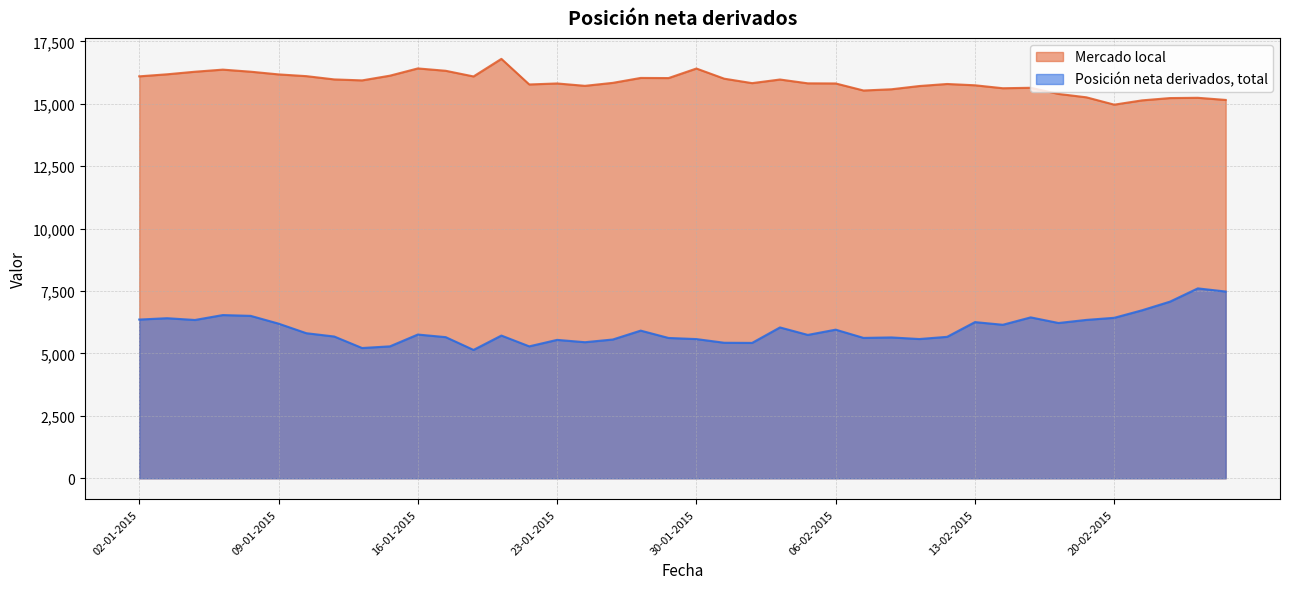

Reading left to right, what are all the values shown in this chart?

Mercado local: 02-01-2015=16097	05-01-2015=16179	06-01-2015=16282	07-01-2015=16366	08-01-2015=16283	09-01-2015=16175	12-01-2015=16105	13-01-2015=15974	14-01-2015=15935	15-01-2015=16124	16-01-2015=16414	19-01-2015=16320	20-01-2015=16093	21-01-2015=16797	22-01-2015=15772	23-01-2015=15812	26-01-2015=15717	27-01-2015=15836	28-01-2015=16033	29-01-2015=16028	30-01-2015=16410	02-02-2015=16003	03-02-2015=15825	04-02-2015=15970	05-02-2015=15817	06-02-2015=15812	09-02-2015=15530	10-02-2015=15579	11-02-2015=15709	12-02-2015=15791	13-02-2015=15739	16-02-2015=15621	17-02-2015=15639	18-02-2015=15393	19-02-2015=15257	20-02-2015=14963	23-02-2015=15135	24-02-2015=15227	25-02-2015=15238	26-02-2015=15152
Posición neta derivados, total: 02-01-2015=6357	05-01-2015=6411	06-01-2015=6340	07-01-2015=6537	08-01-2015=6505	09-01-2015=6194	12-01-2015=5810	13-01-2015=5678	14-01-2015=5217	15-01-2015=5284	16-01-2015=5757	19-01-2015=5653	20-01-2015=5141	21-01-2015=5716	22-01-2015=5284	23-01-2015=5543	26-01-2015=5450	27-01-2015=5558	28-01-2015=5914	29-01-2015=5620	30-01-2015=5575	02-02-2015=5428	03-02-2015=5422	04-02-2015=6041	05-02-2015=5742	06-02-2015=5952	09-02-2015=5622	10-02-2015=5641	11-02-2015=5577	12-02-2015=5665	13-02-2015=6255	16-02-2015=6148	17-02-2015=6444	18-02-2015=6219	19-02-2015=6343	20-02-2015=6427	23-02-2015=6729	24-02-2015=7074	25-02-2015=7605	26-02-2015=7479